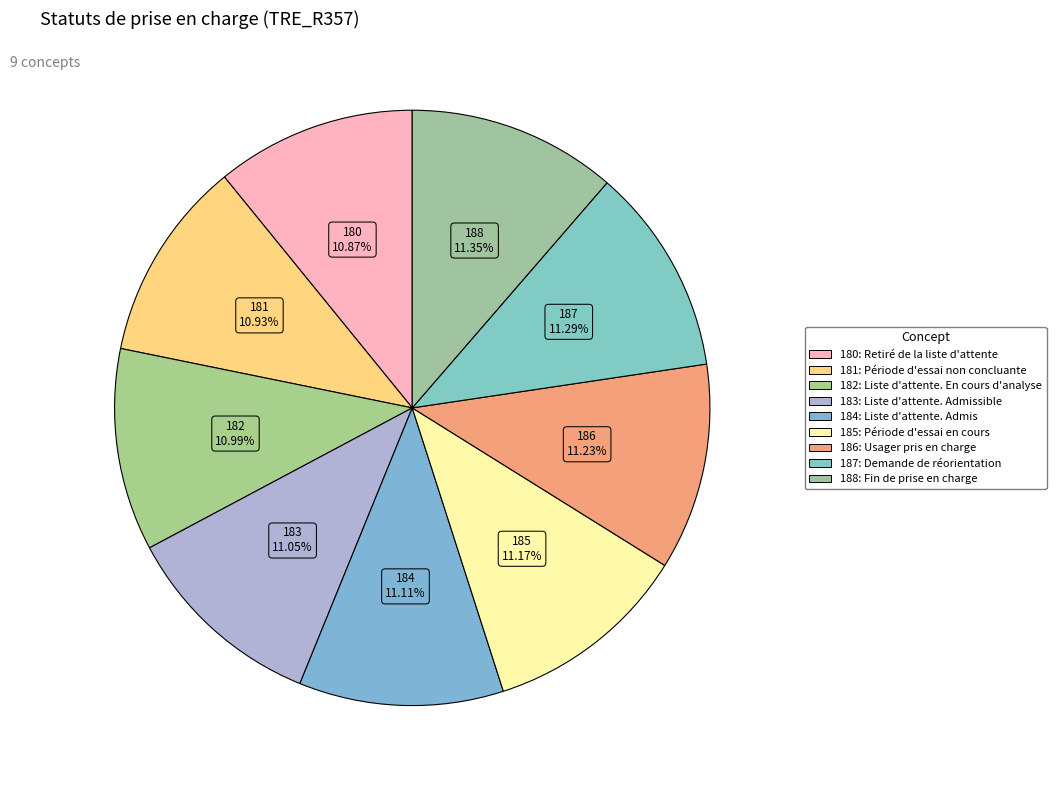

True or false: 181 accounts for 11% of the total.

True